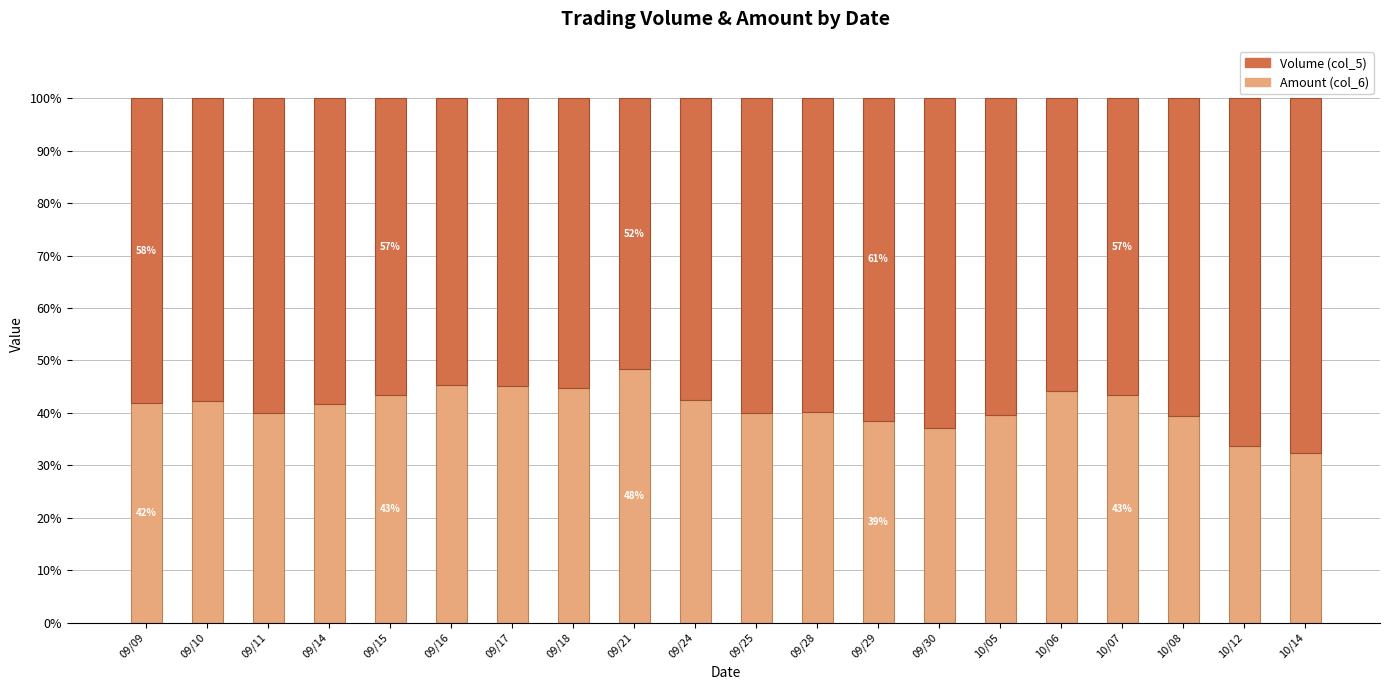

Count the number of data series in this chart.

2